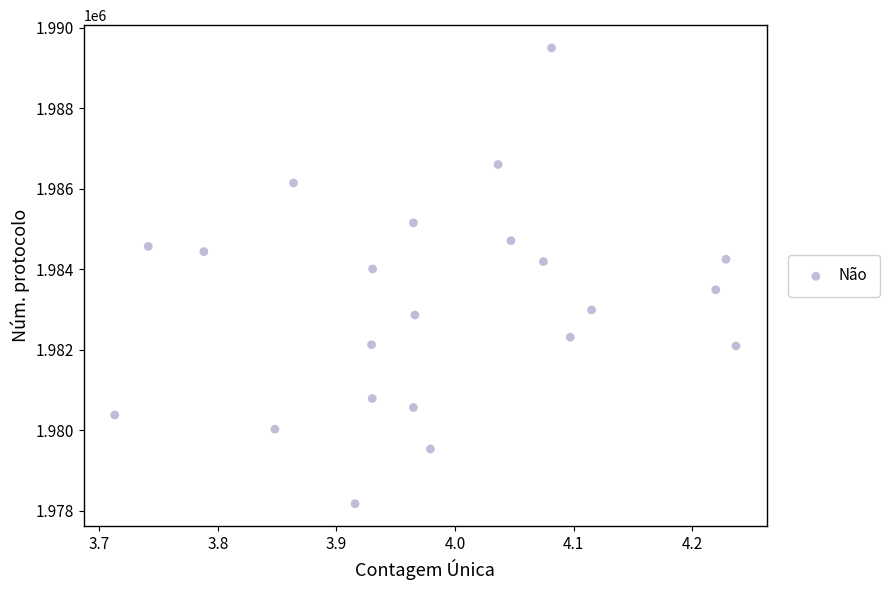

What is the range of X values (max minus min)?

0.5